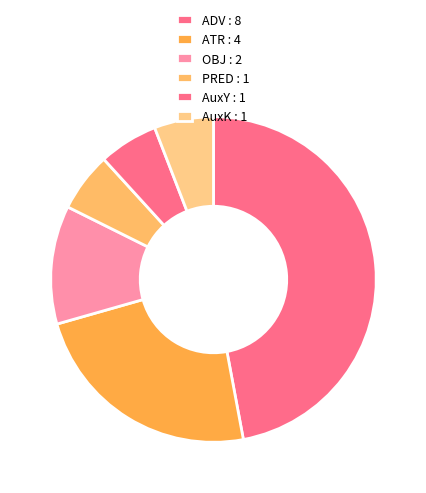

Rank the categories by value from lowest to highest.

PRED, AuxY, AuxK, OBJ, ATR, ADV